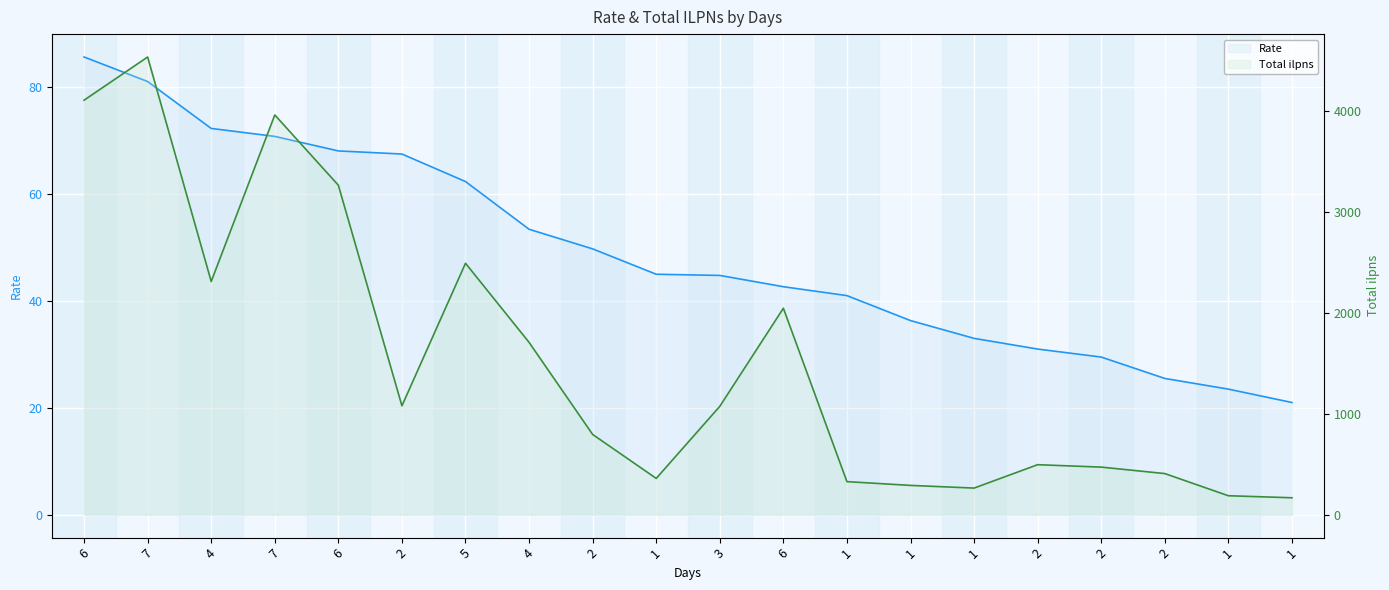

How many distinct data groups are displayed?

2